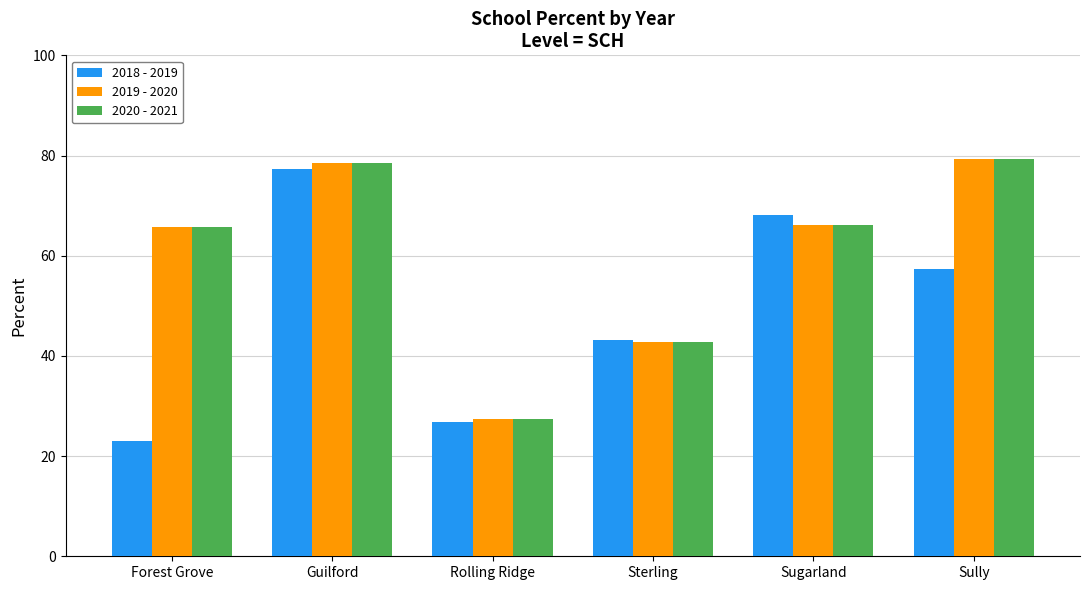

What is the minimum value for 2018 - 2019?

23.1